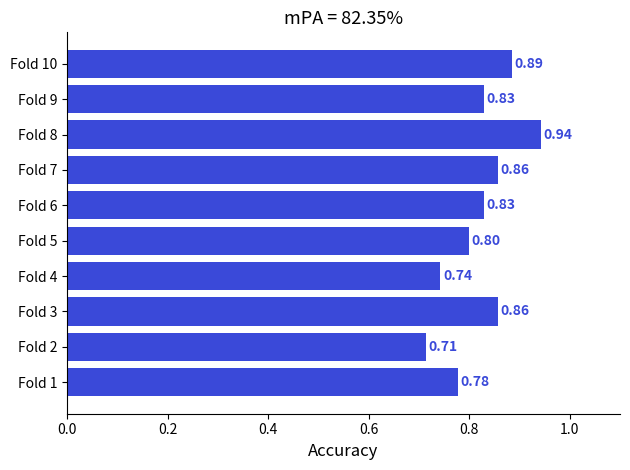

What is the change in value from Fold 5 to Fold 7?

+0.1